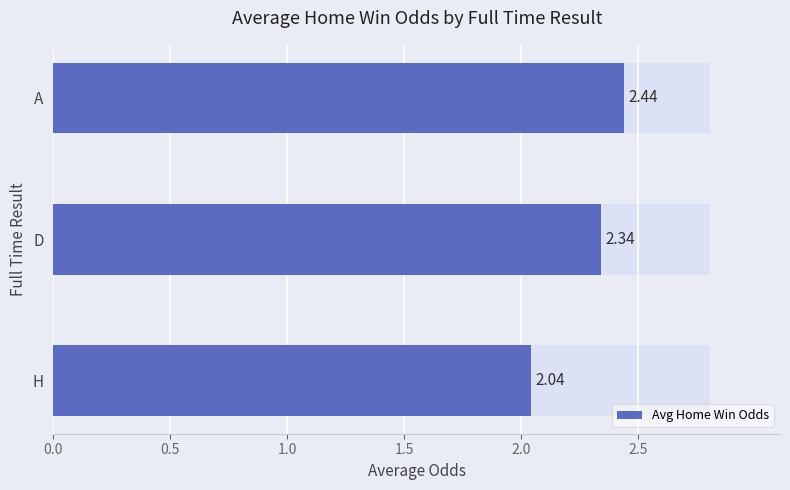

What is the smallest value displayed?

2.0